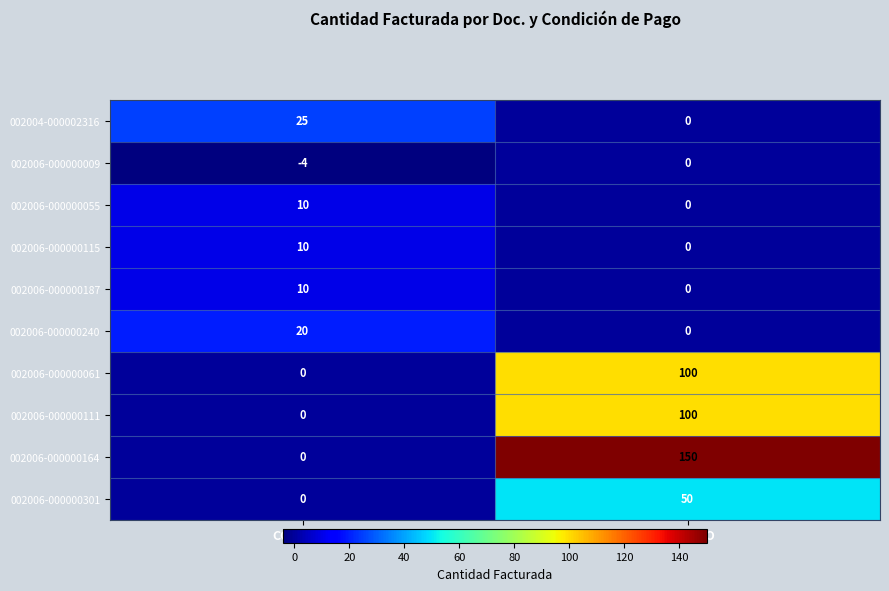

Which series has the largest range (max minus min)?

002006-000000164